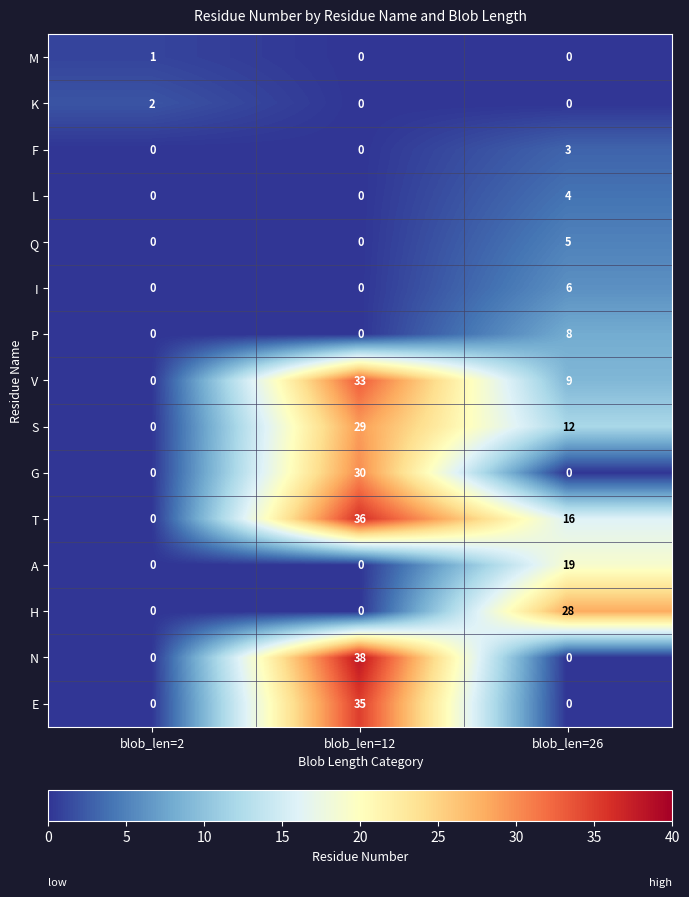

Which series changed the most between blob_len=12 and blob_len=26?

N